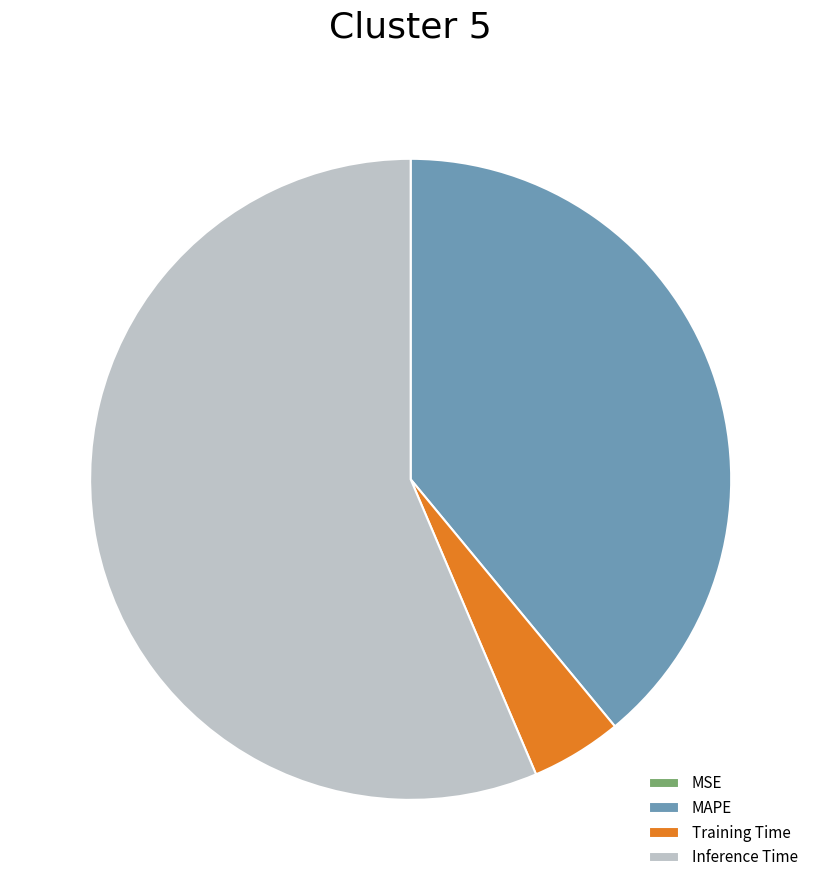

Which has a higher value, Training Time or MAPE?

MAPE